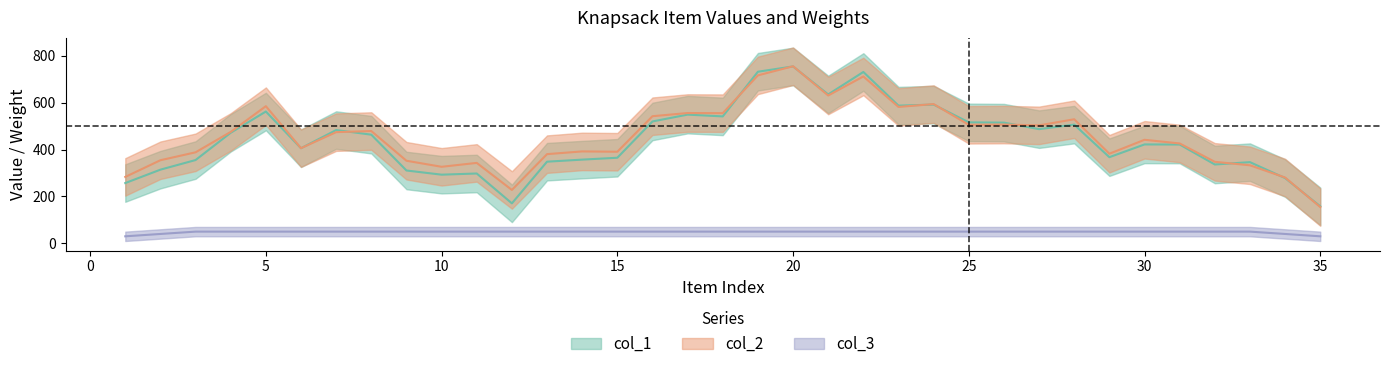

Which has a higher value, 24 or 35?

24